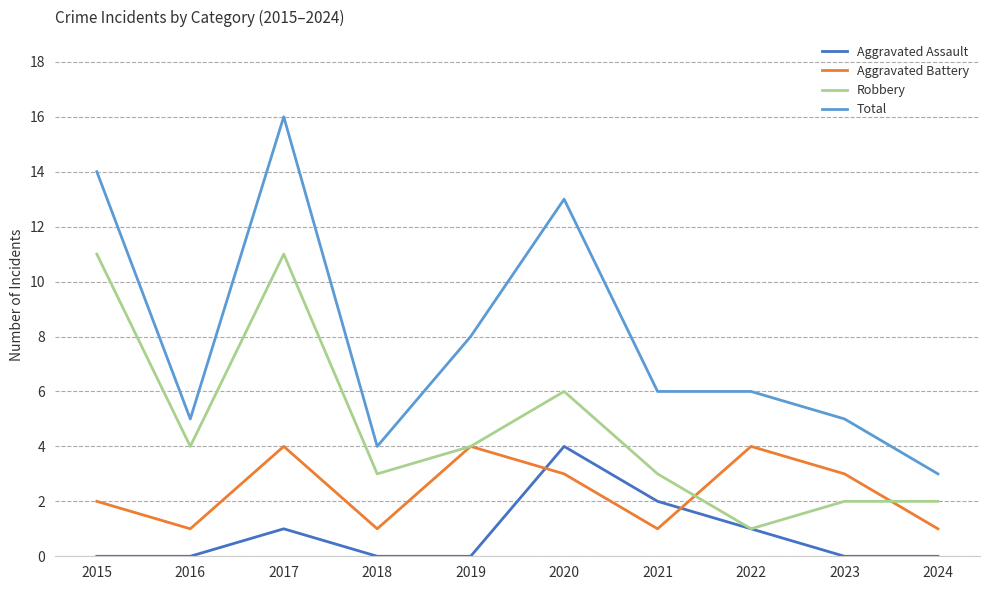

Which category has the lowest value in the Total series?

2024